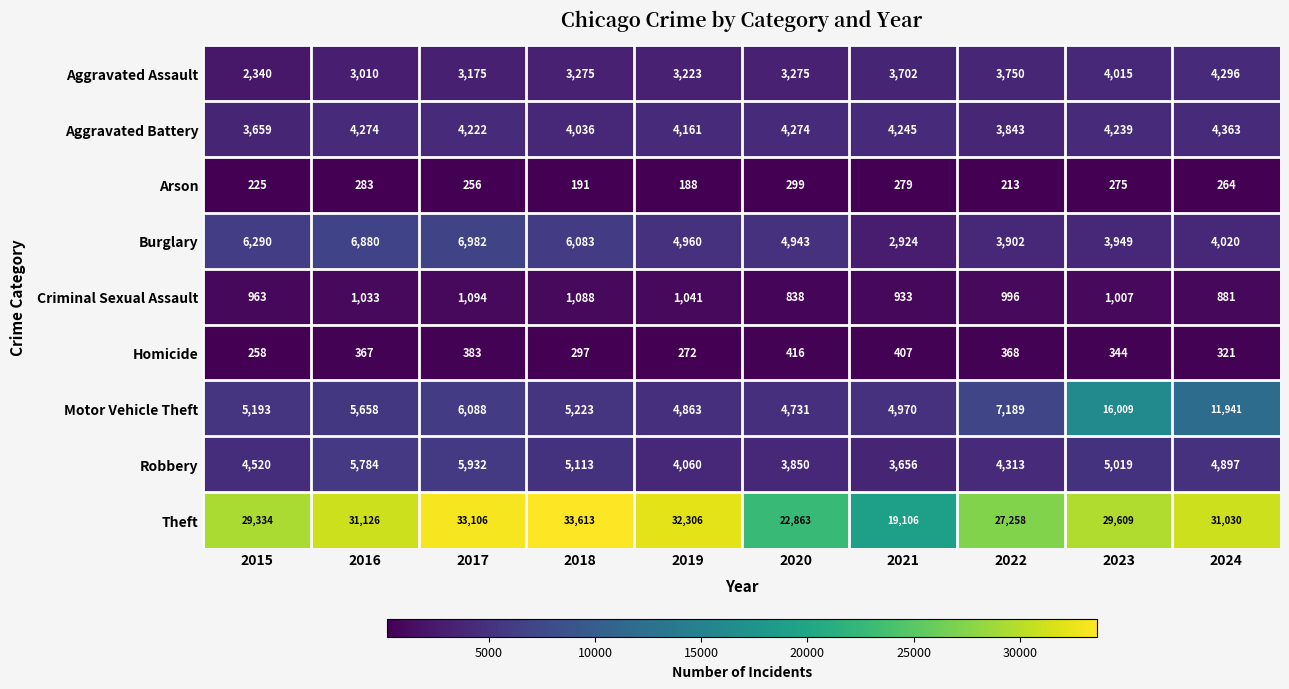

At how many categories does at least one series exceed 8985?

10